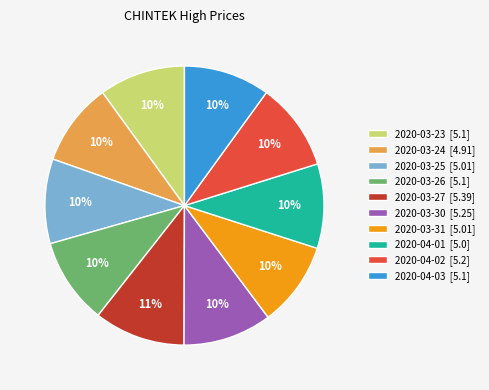

What percentage is the 2020-03-26 slice, to the nearest percent?

10%